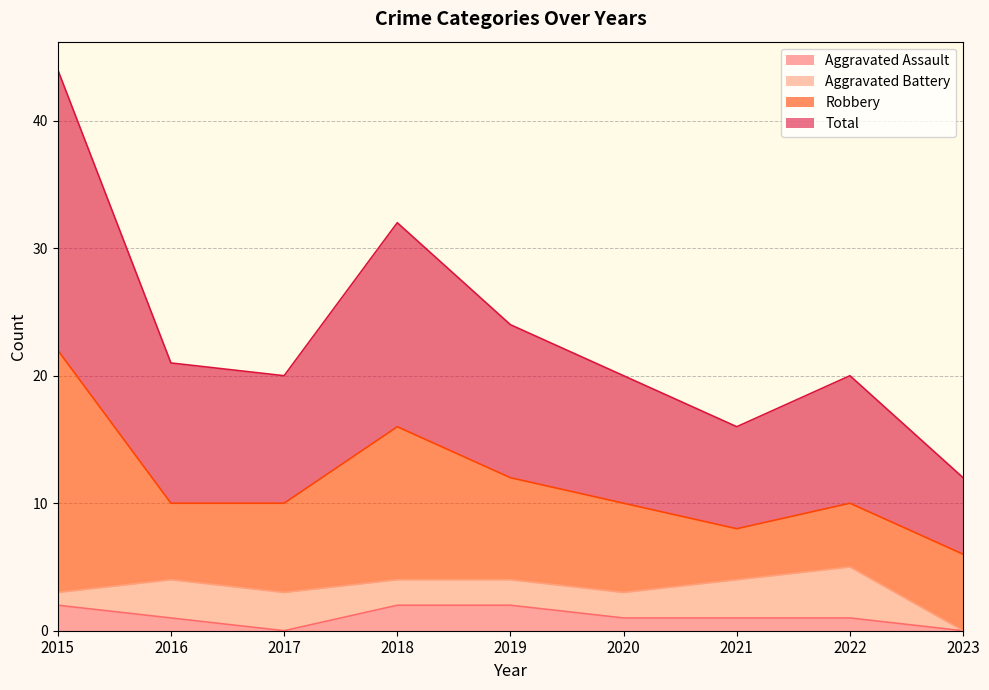

At which label does Aggravated Assault reach its peak?

2015